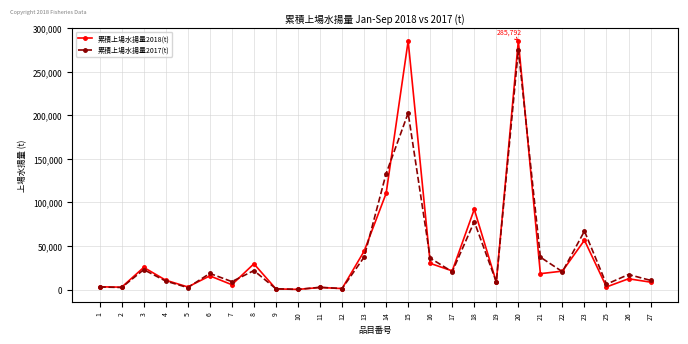

What is the maximum value shown in the chart?

285791.9